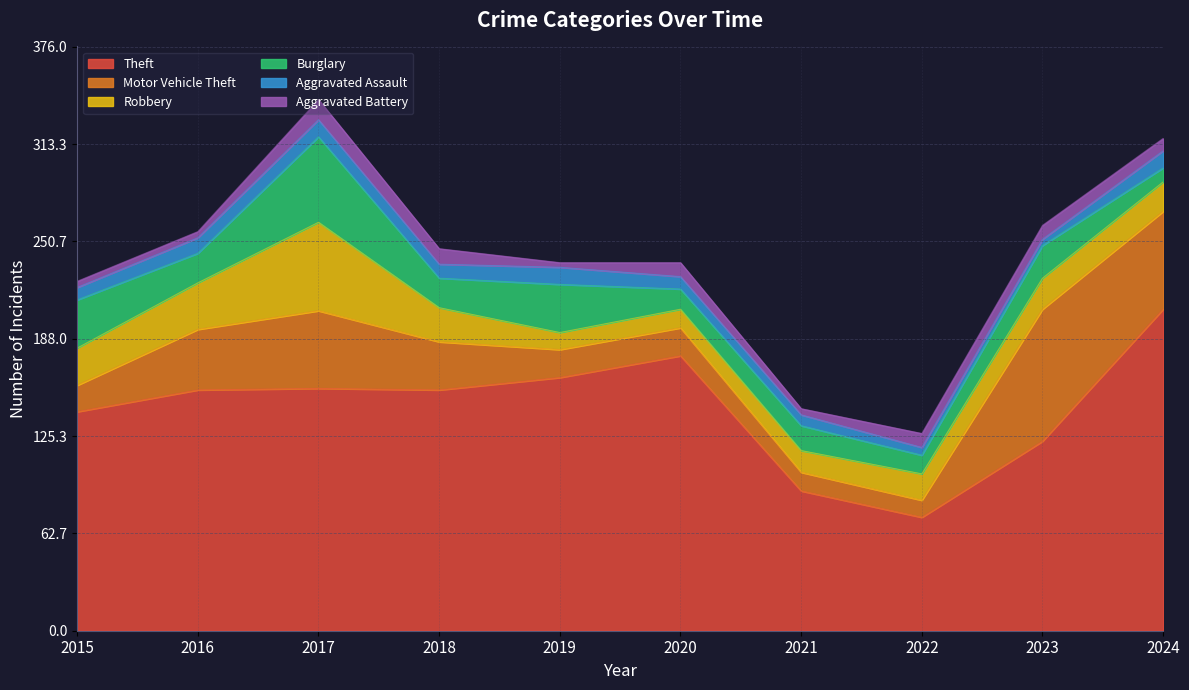

What are all the series names shown in the legend?

Theft, Motor Vehicle Theft, Robbery, Burglary, Aggravated Assault, Aggravated Battery